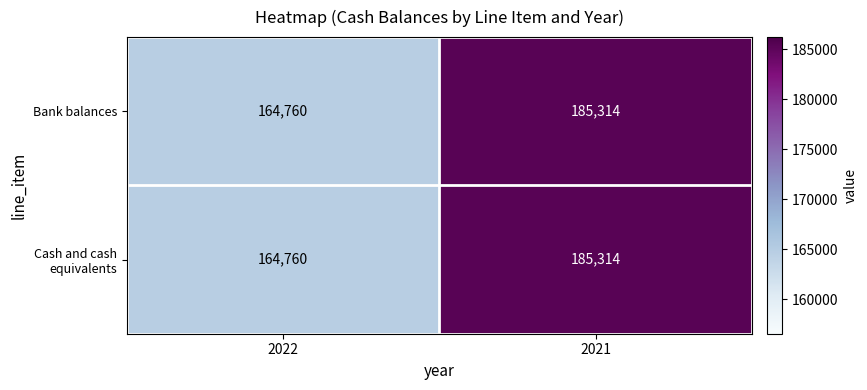

What is the total value across all series at 2022?

329520